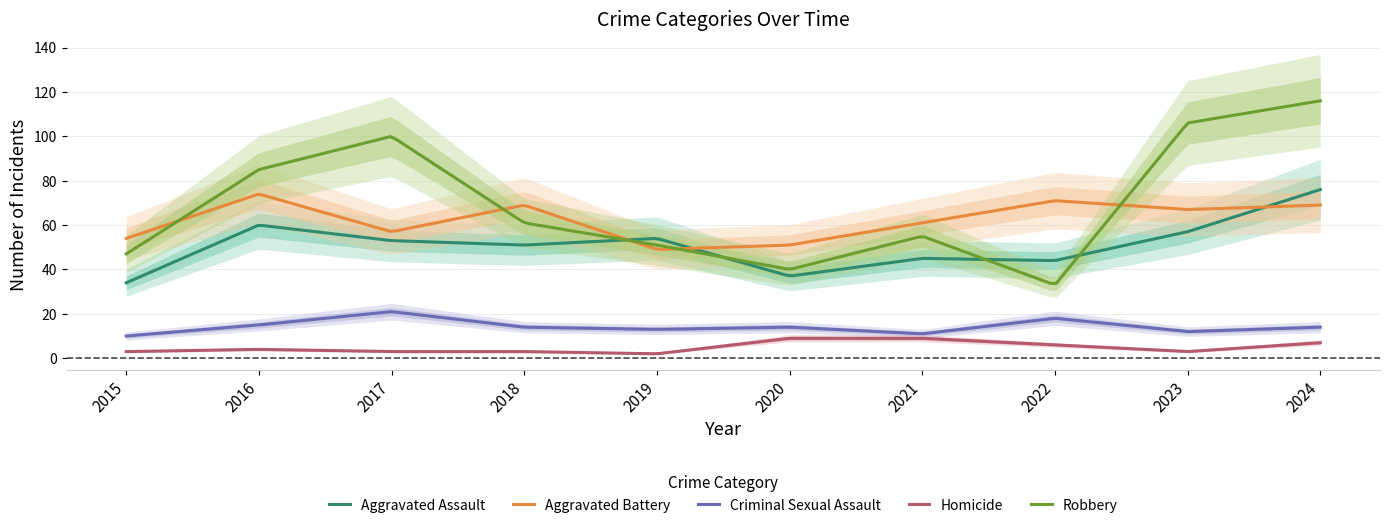

How many lines are shown in the chart?

5